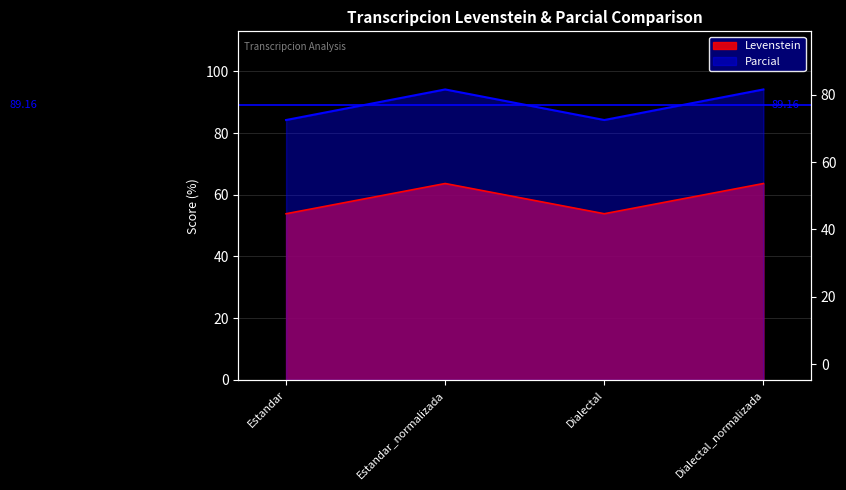

Reading left to right, extract all data points from this chart.

Levenstein: Estandar=53.8	Estandar_normalizada=63.6	Dialectal=53.8	Dialectal_normalizada=63.6
Parcial: Estandar=84.2	Estandar_normalizada=94.1	Dialectal=84.2	Dialectal_normalizada=94.1